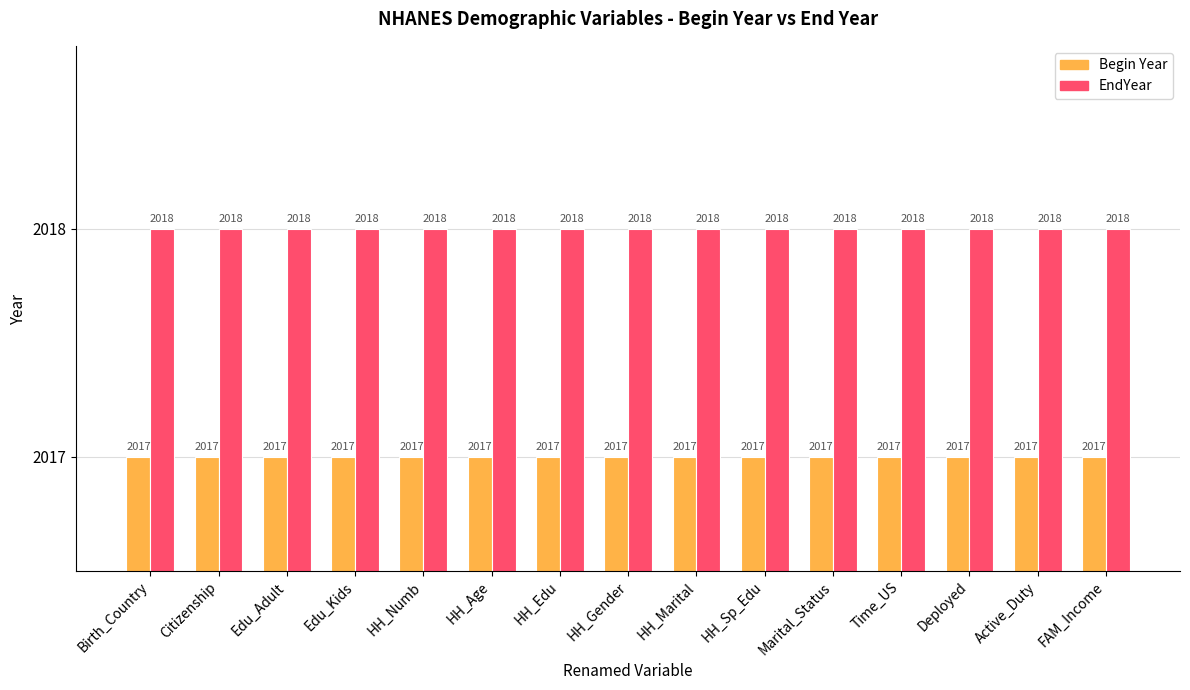

The value of Begin Year at HH_Age is 2981. True or false?

False